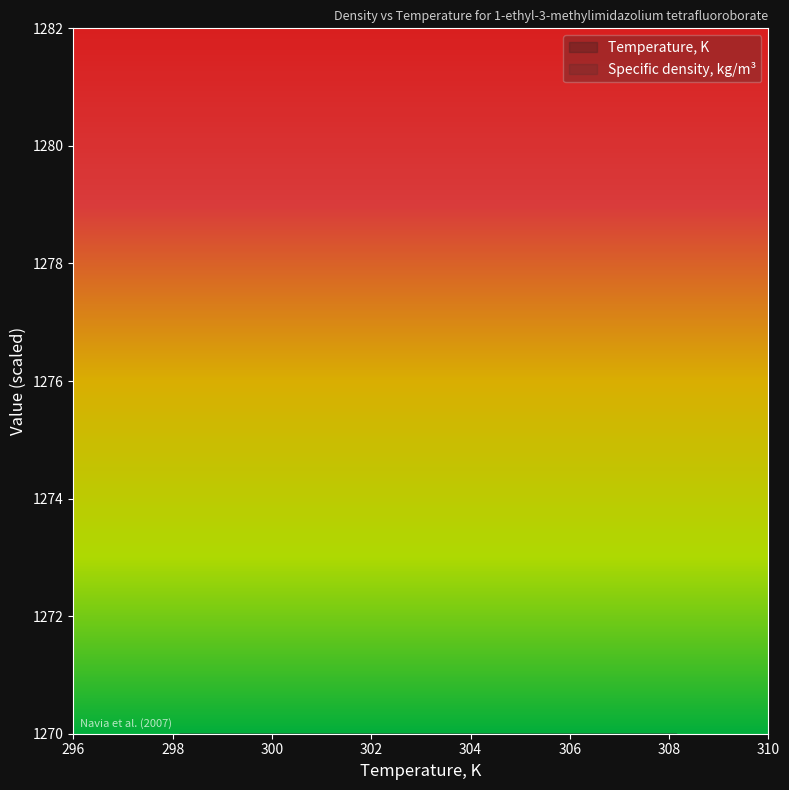

What is the maximum value shown in the chart?

308.1